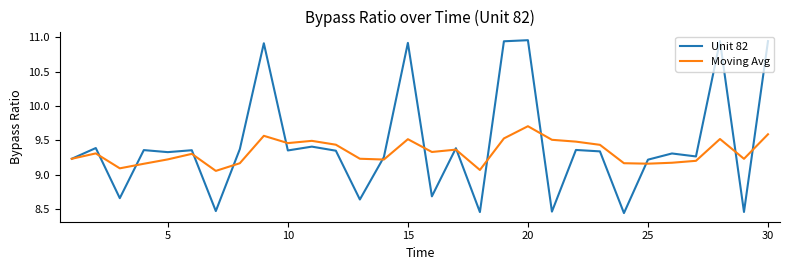

Rank the series by their maximum value, from lowest to highest.

Moving Avg, Unit 82